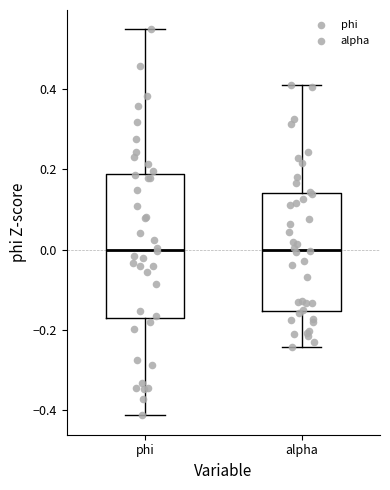

Comparing the boxes themselves (not the whiskers), which one is the tallest?

phi